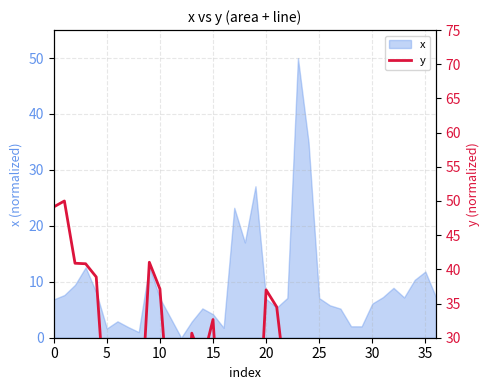

How many lines are shown in the chart?

1